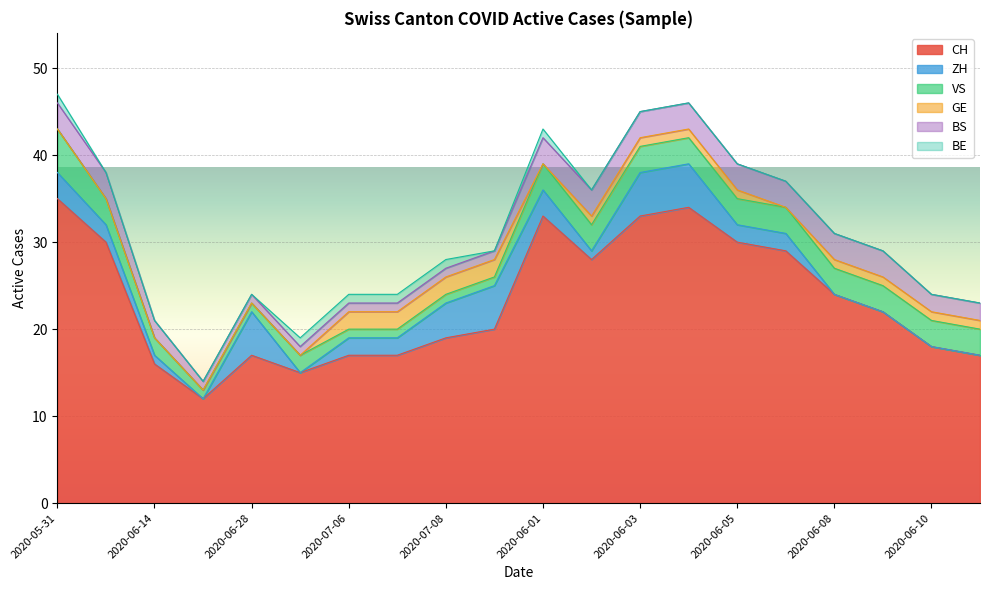

Reading left to right, list all the values displayed in this chart.

CH: 2020-05-31=35	2020-06-07=30	2020-06-14=16	2020-06-21=12	2020-06-28=17	2020-07-05=15	2020-07-06=17	2020-07-07=17	2020-07-08=19	2020-07-09=20	2020-06-01=33	2020-06-02=28	2020-06-03=33	2020-06-04=34	2020-06-05=30	2020-06-06=29	2020-06-08=24	2020-06-09=22	2020-06-10=18	2020-06-11=17
ZH: 2020-05-31=3	2020-06-07=2	2020-06-14=1	2020-06-21=0	2020-06-28=5	2020-07-05=0	2020-07-06=2	2020-07-07=2	2020-07-08=4	2020-07-09=5	2020-06-01=3	2020-06-02=1	2020-06-03=5	2020-06-04=5	2020-06-05=2	2020-06-06=2	2020-06-08=0	2020-06-09=0	2020-06-10=0	2020-06-11=0
VS: 2020-05-31=5	2020-06-07=3	2020-06-14=2	2020-06-21=1	2020-06-28=1	2020-07-05=2	2020-07-06=1	2020-07-07=1	2020-07-08=1	2020-07-09=1	2020-06-01=3	2020-06-02=3	2020-06-03=3	2020-06-04=3	2020-06-05=3	2020-06-06=3	2020-06-08=3	2020-06-09=3	2020-06-10=3	2020-06-11=3
GE: 2020-05-31=0	2020-06-07=0	2020-06-14=0	2020-06-21=0	2020-06-28=0	2020-07-05=0	2020-07-06=2	2020-07-07=2	2020-07-08=2	2020-07-09=2	2020-06-01=0	2020-06-02=1	2020-06-03=1	2020-06-04=1	2020-06-05=1	2020-06-06=0	2020-06-08=1	2020-06-09=1	2020-06-10=1	2020-06-11=1
BS: 2020-05-31=3	2020-06-07=3	2020-06-14=2	2020-06-21=1	2020-06-28=1	2020-07-05=1	2020-07-06=1	2020-07-07=1	2020-07-08=1	2020-07-09=1	2020-06-01=3	2020-06-02=3	2020-06-03=3	2020-06-04=3	2020-06-05=3	2020-06-06=3	2020-06-08=3	2020-06-09=3	2020-06-10=2	2020-06-11=2
BE: 2020-05-31=1	2020-06-07=0	2020-06-14=0	2020-06-21=0	2020-06-28=0	2020-07-05=1	2020-07-06=1	2020-07-07=1	2020-07-08=1	2020-07-09=0	2020-06-01=1	2020-06-02=0	2020-06-03=0	2020-06-04=0	2020-06-05=0	2020-06-06=0	2020-06-08=0	2020-06-09=0	2020-06-10=0	2020-06-11=0